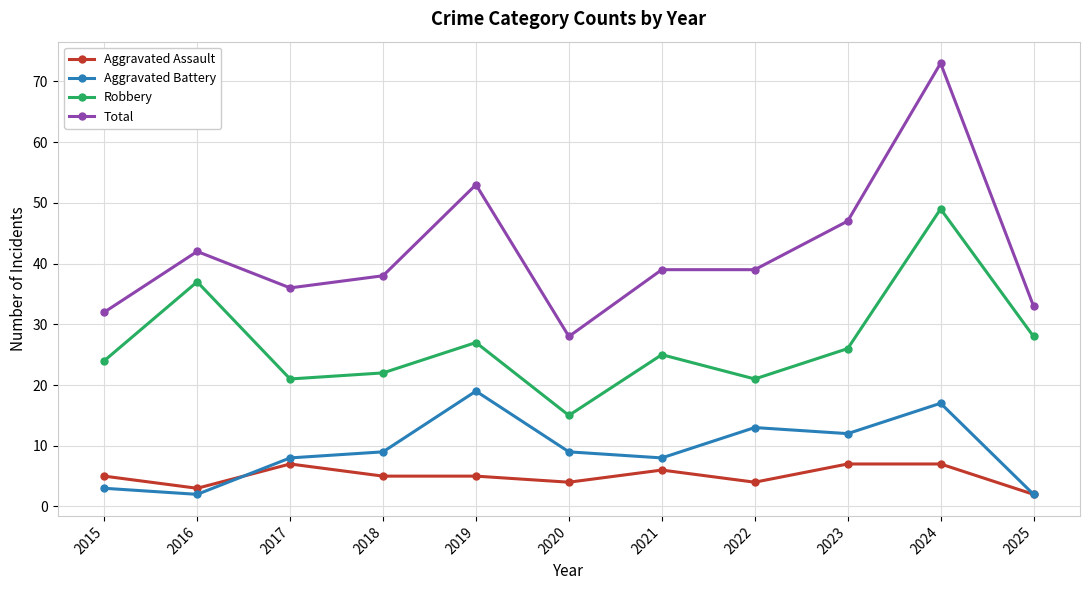

What is the spread (max minus min) of values at 2020?

24